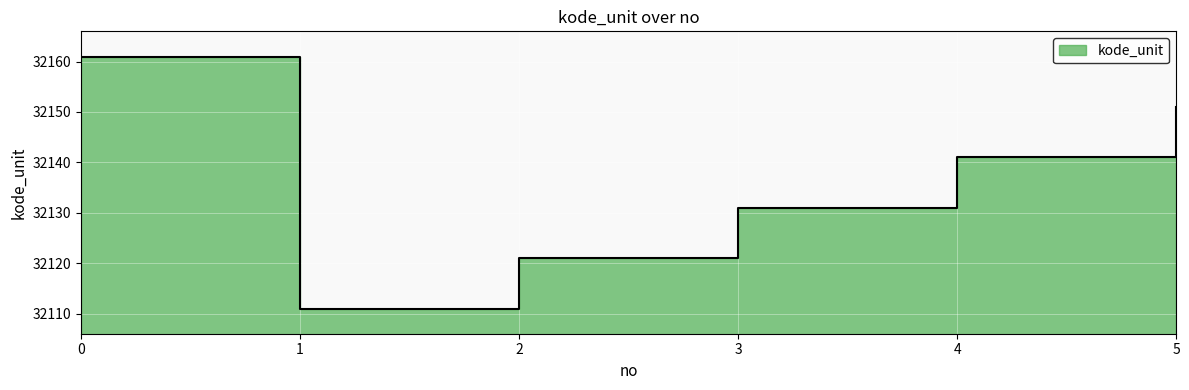

Reading right to left, extract all data points from this chart.

5=32151	4=32141	3=32131	2=32121	1=32111	0=32161